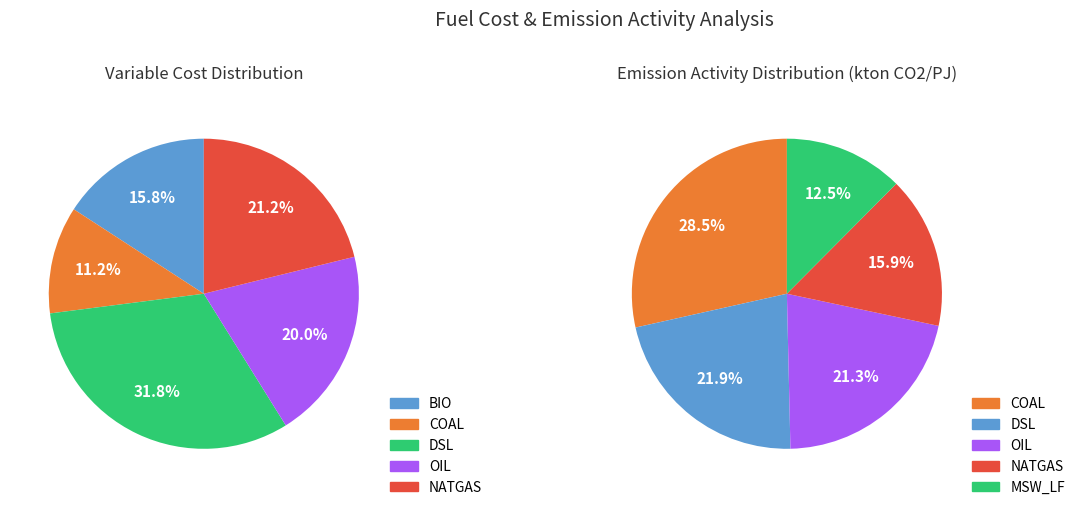

Is the sum of BIO and DSL greater than half?

No